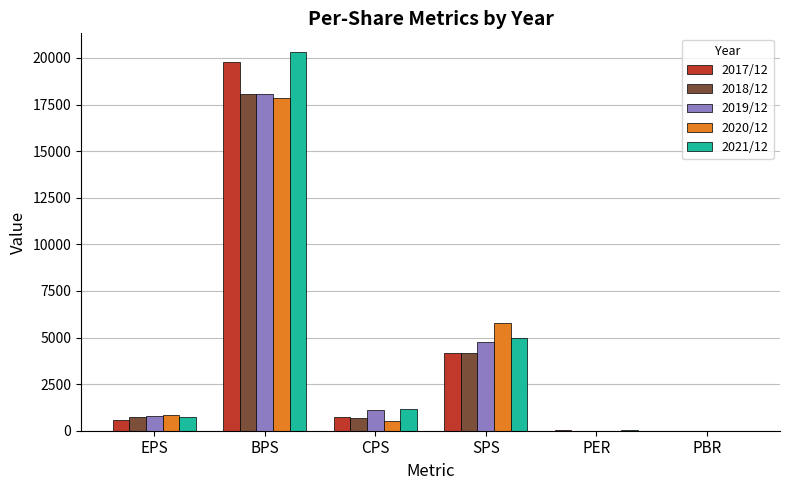

Which label corresponds to the largest value in the chart?

BPS